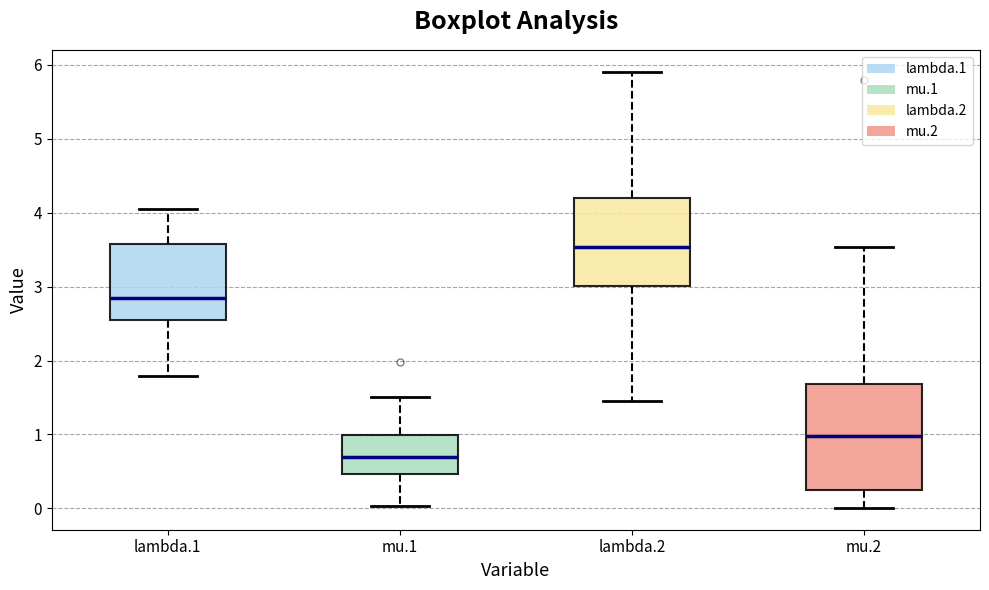

Reading left to right, transcribe this box plot: for each box, give where its median line is, the range the box spans, and where its two whiskers end, as read against the y-axis. The values are not printed on the chart, so give them approximately, as read against the axis.

lambda.1: median 2.8, box 2.5 to 3.6, whiskers 1.8 to 4.0
mu.1: median 0.7, box 0.5 to 1.0, whiskers 0.0 to 1.5
lambda.2: median 3.5, box 3.0 to 4.2, whiskers 1.5 to 5.9
mu.2: median 1.0, box 0.3 to 1.7, whiskers 0.0 to 3.5